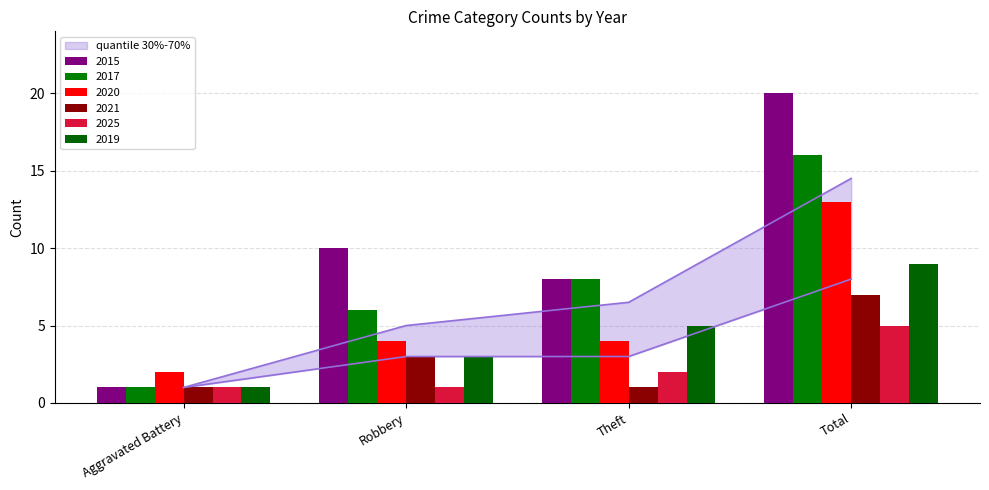

Where does the 2020 series first go above 4?

Total